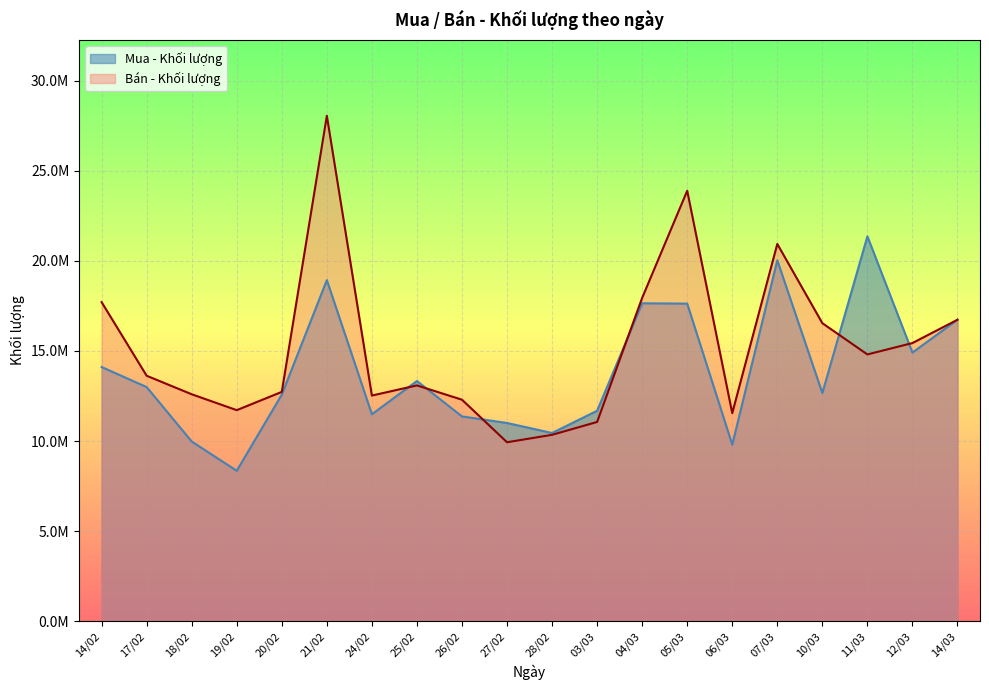

Which has a higher value, 17/02 or 03/03?

17/02